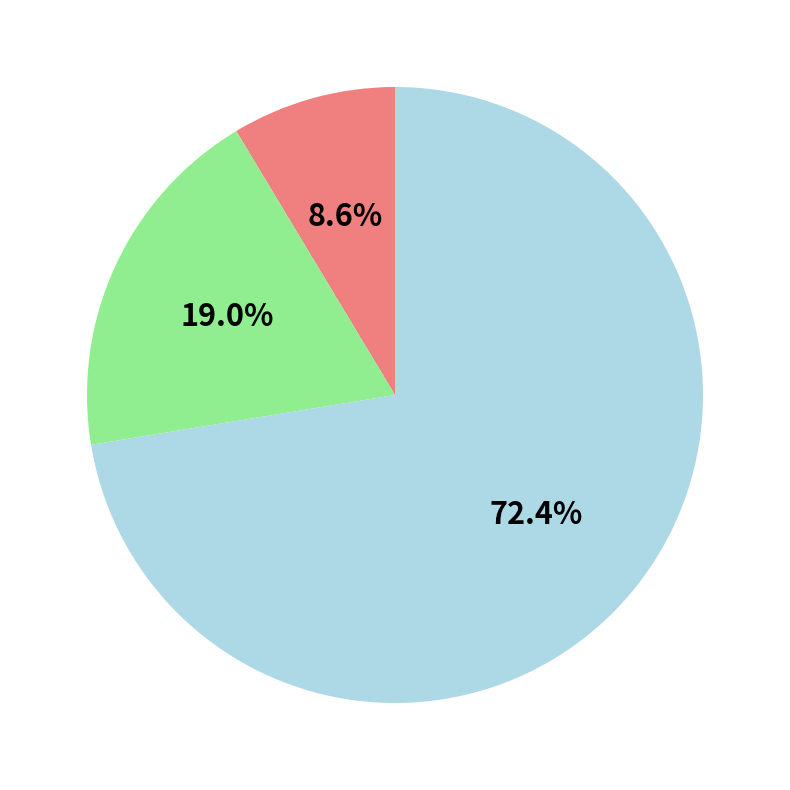

Does any single category account for the majority?

Yes